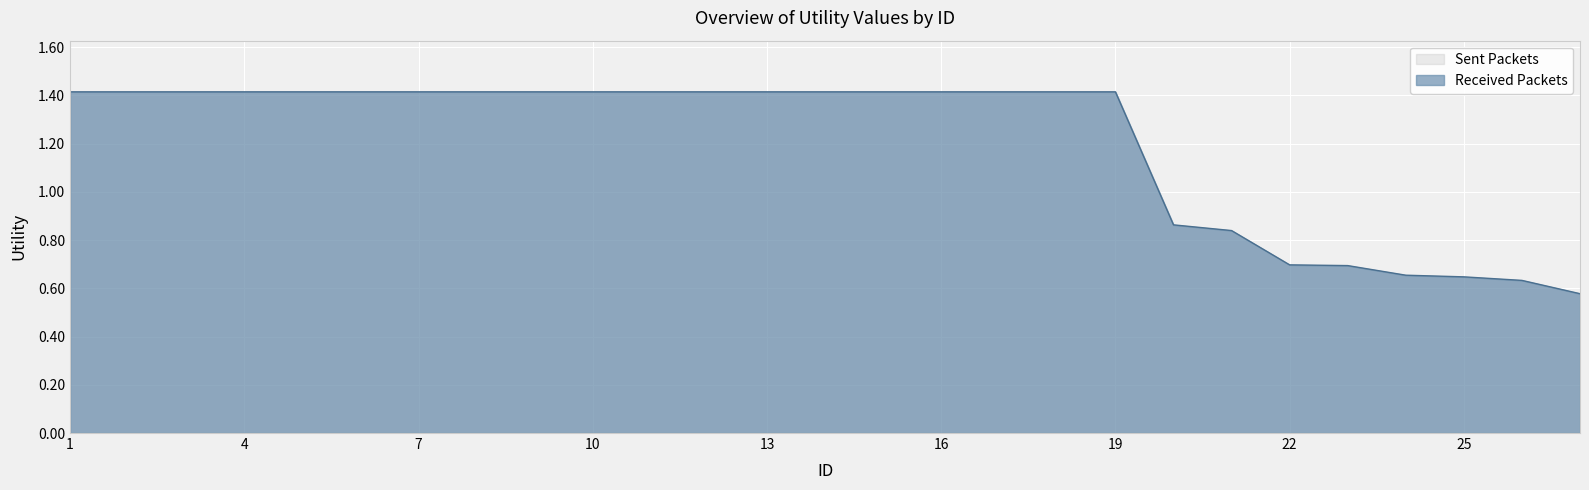

Reading right to left, extract all data points from this chart.

0.6	0.6	0.6	0.7	0.7	0.7	0.8	0.9	1.4	1.4	1.4	1.4	1.4	1.4	1.4	1.4	1.4	1.4	1.4	1.4	1.4	1.4	1.4	1.4	1.4	1.4	1.4